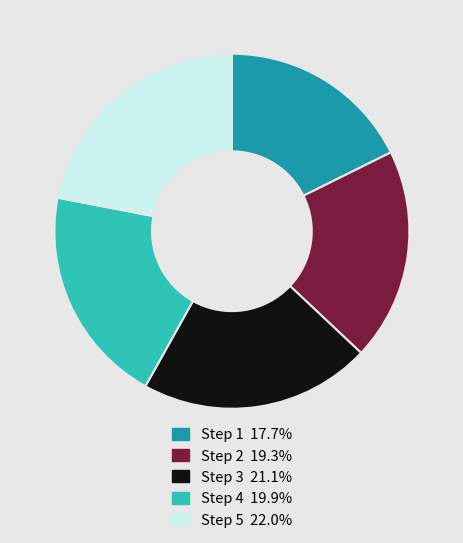

Does any single category account for the majority?

No